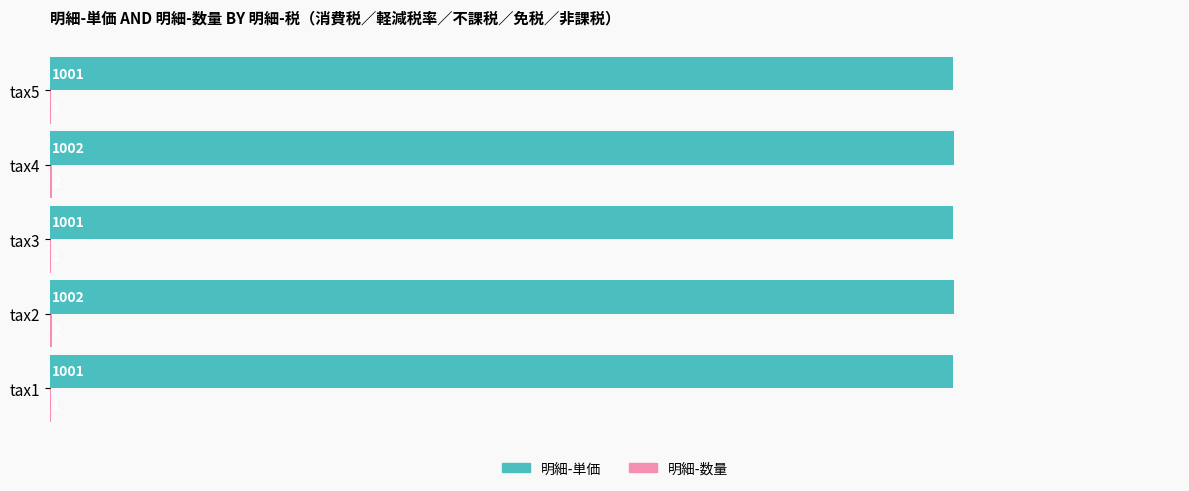

What is the greatest value displayed?

1002